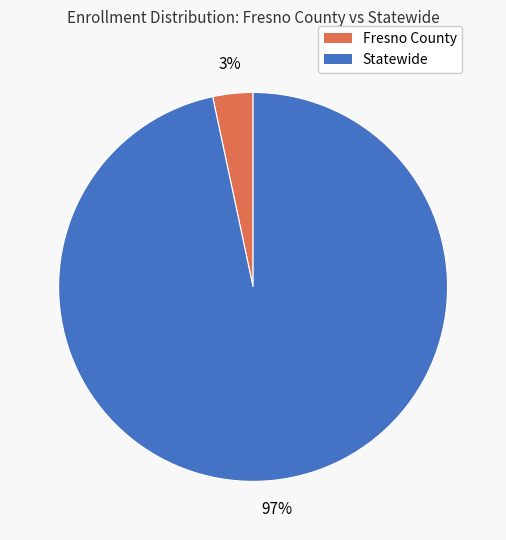

Do Fresno County and Statewide together represent more than half of the pie?

Yes